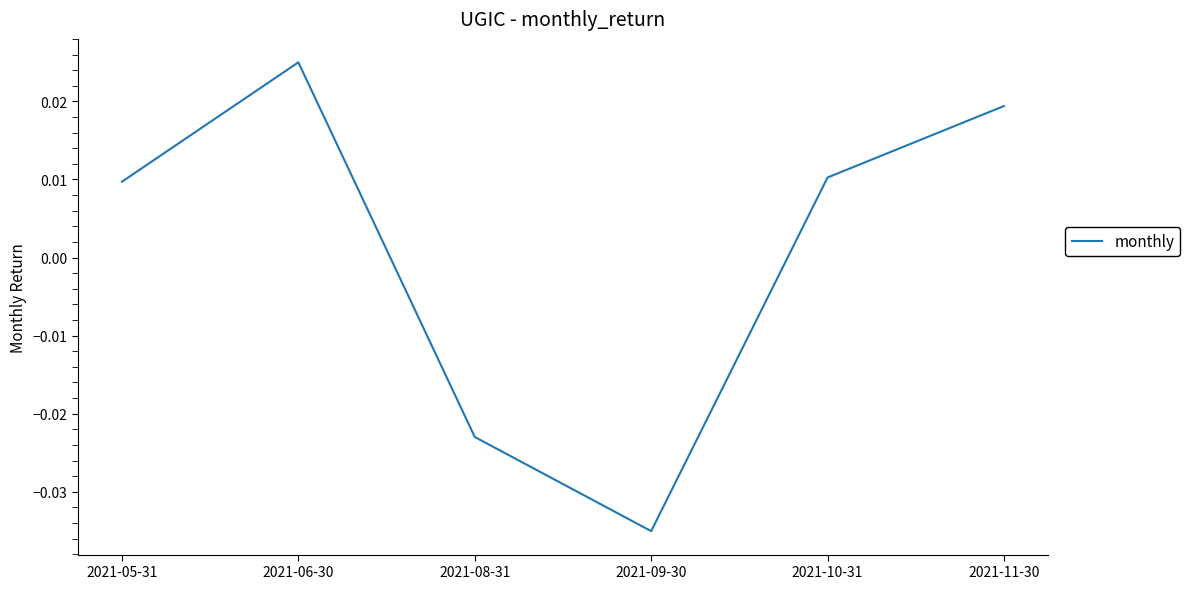

How many interior local peaks (higher than both neighbors) does the data have?

1